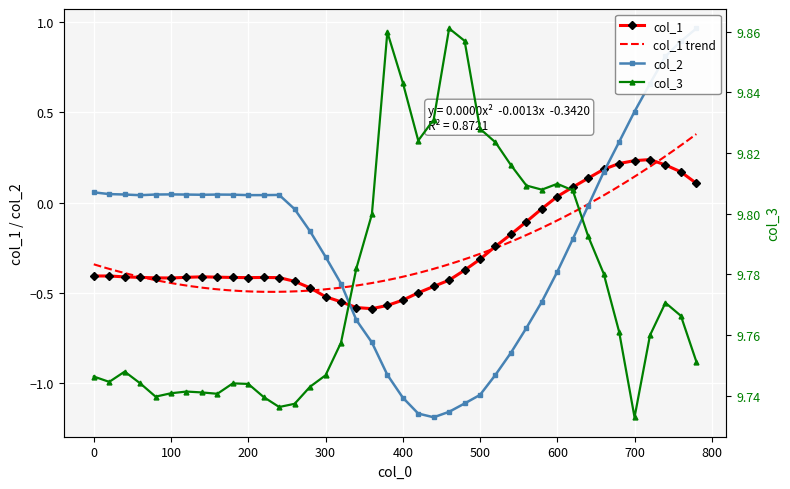

What is the maximum value shown in the chart?

9.9